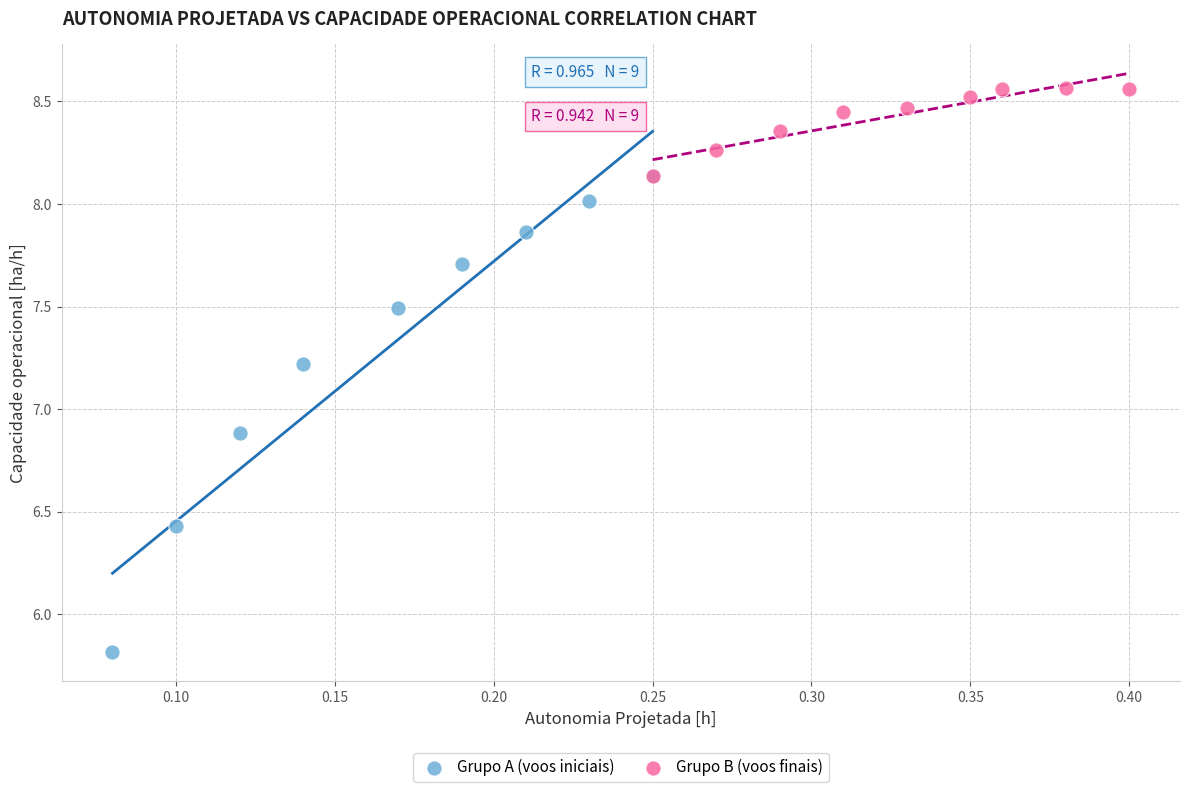

Which series has the largest Y range (max minus min)?

Grupo A (voos iniciais)